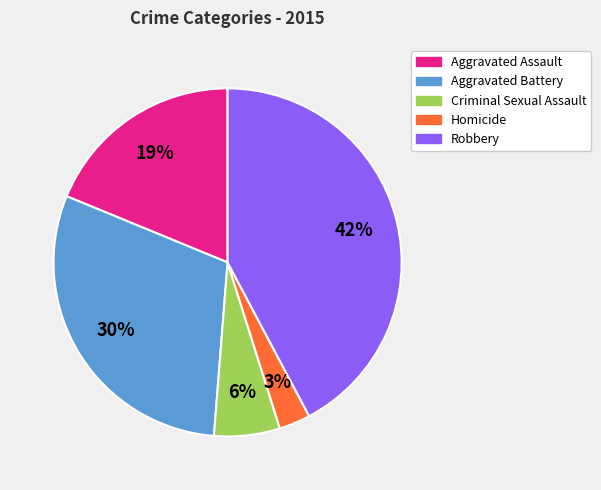

Does any single category account for the majority?

No